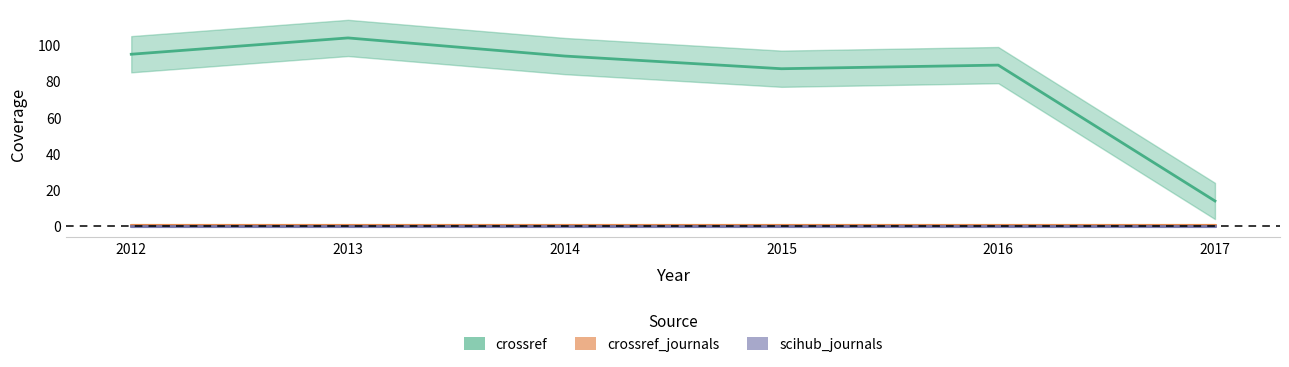

True or false: scihub_journals and crossref_journals intersect in this chart.

False